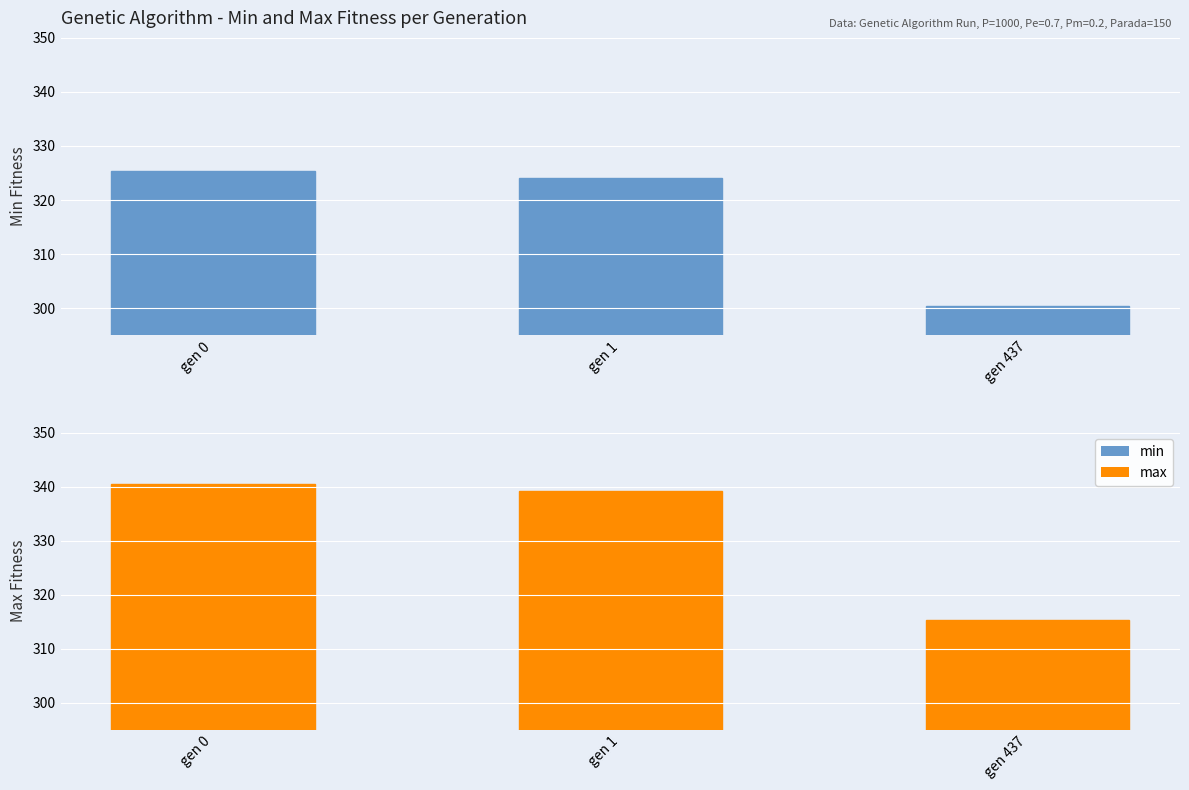

How many groups of bars are there?

3